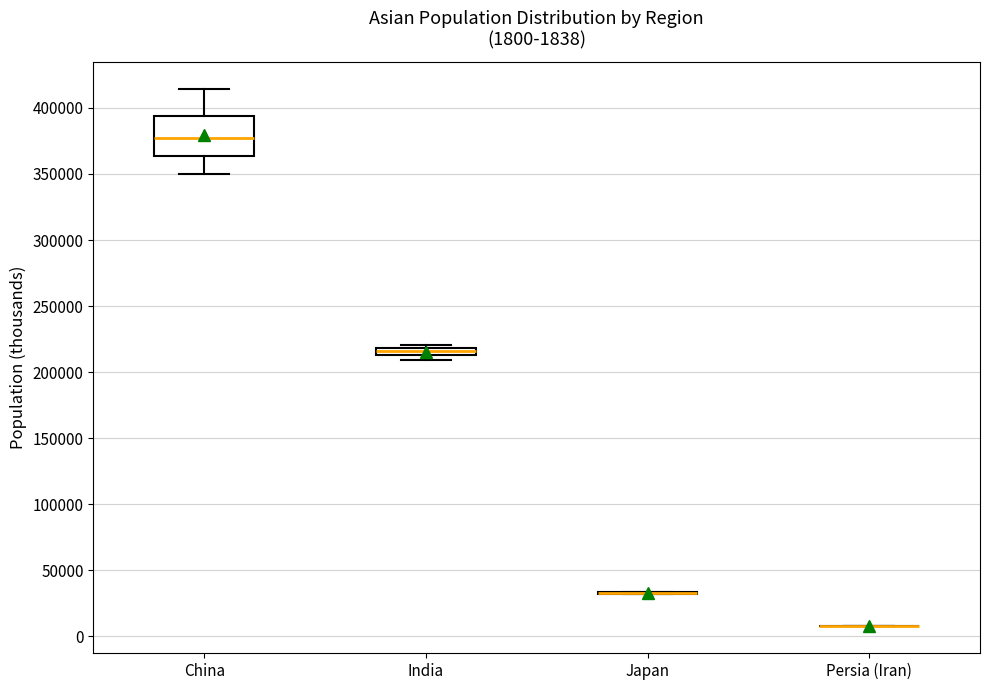

Comparing the boxes themselves (not the whiskers), which one is the tallest?

China